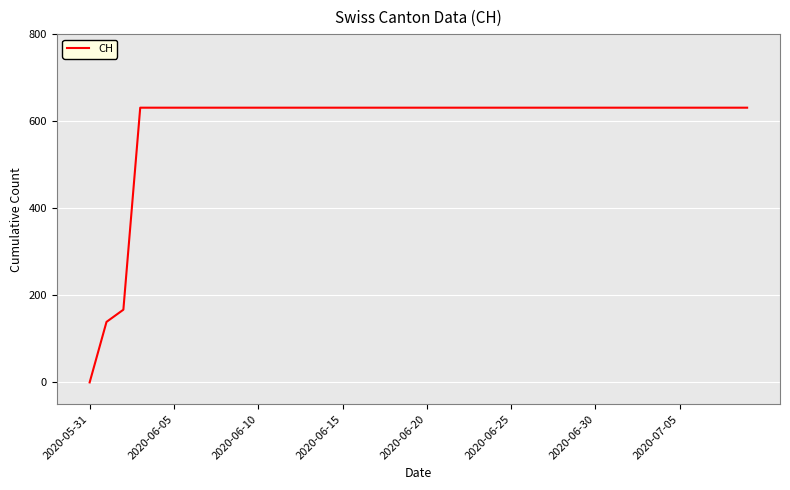

What is the maximum value shown in the chart?

631